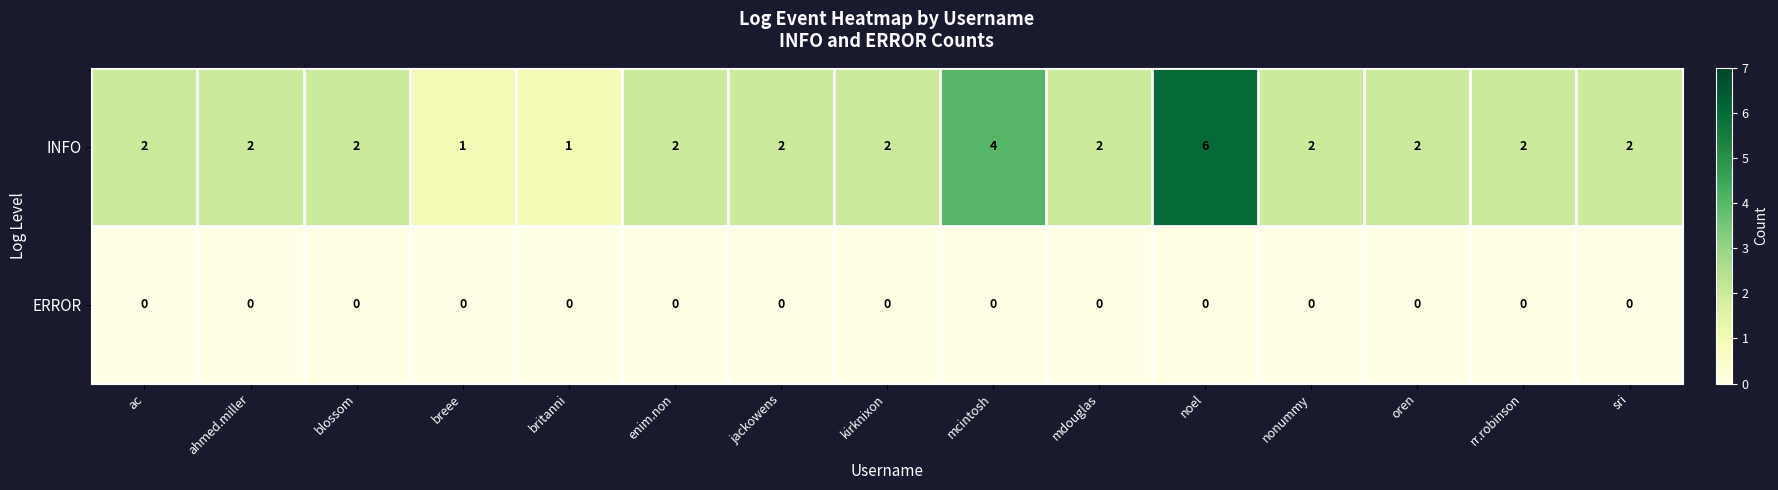

True or false: ERROR has a value of 0 at breee.

True